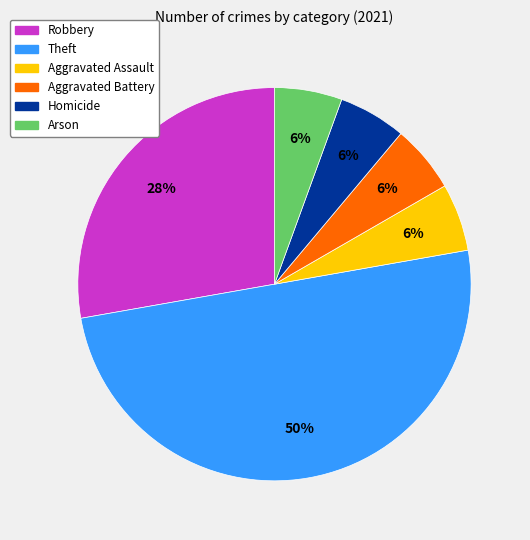

Does Arson represent more than half of the total?

No